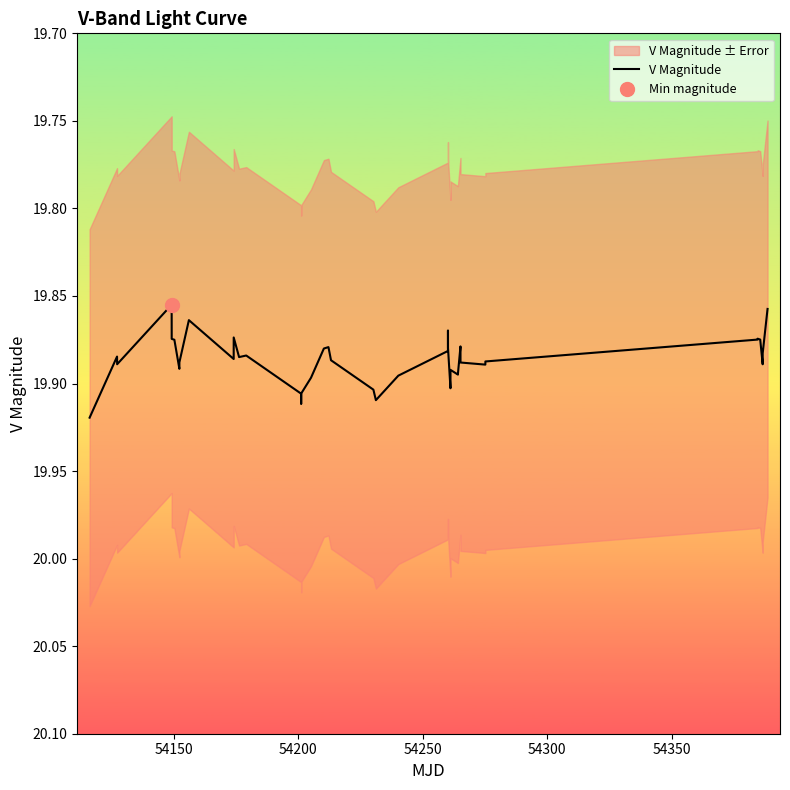

What is the value of the 39th point from the left?

19.9